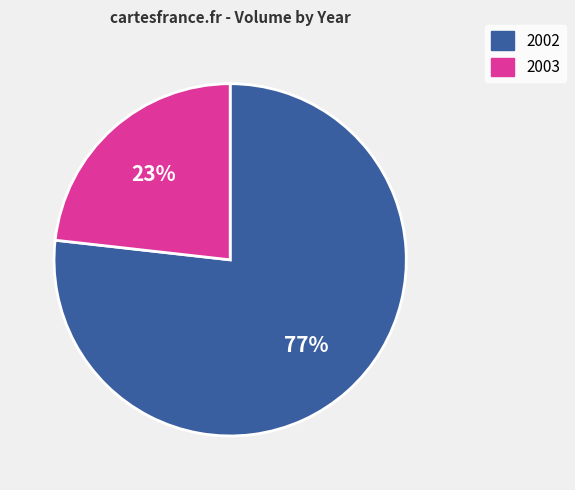

How many slices are in this pie chart?

2